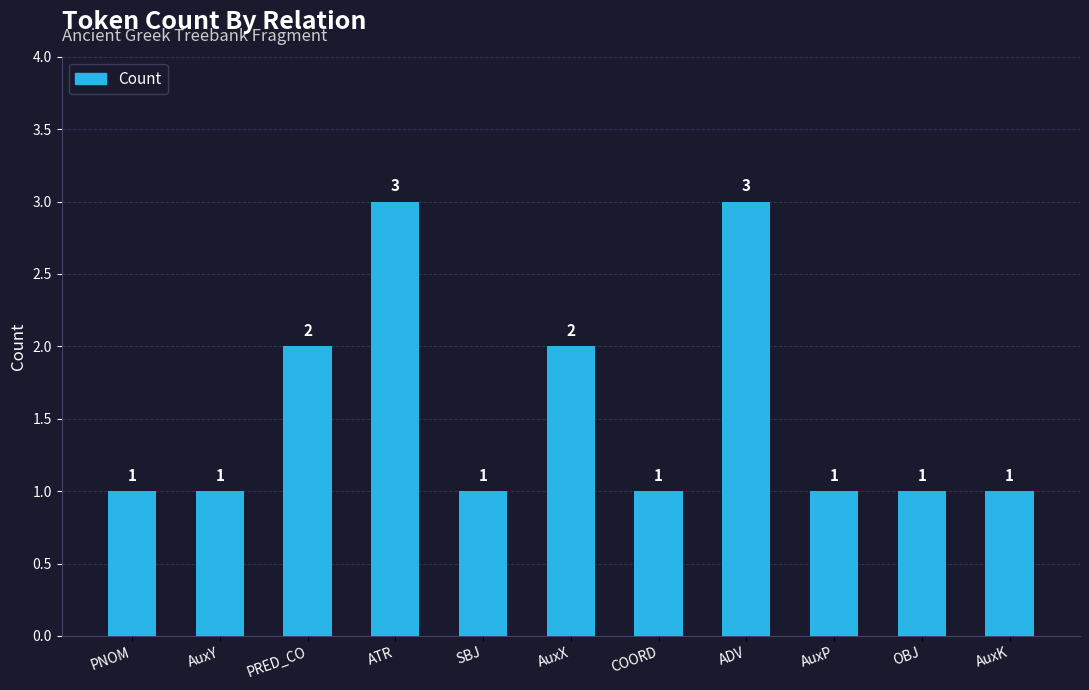

Count the values in the range 1 to 2.

9